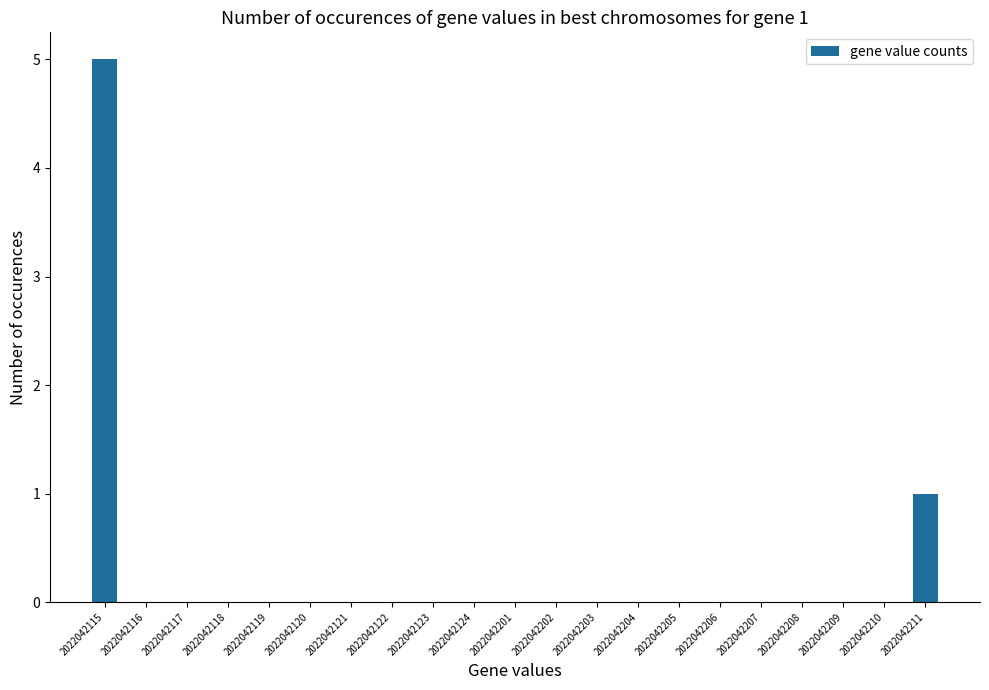

What is the sum of all values?

6